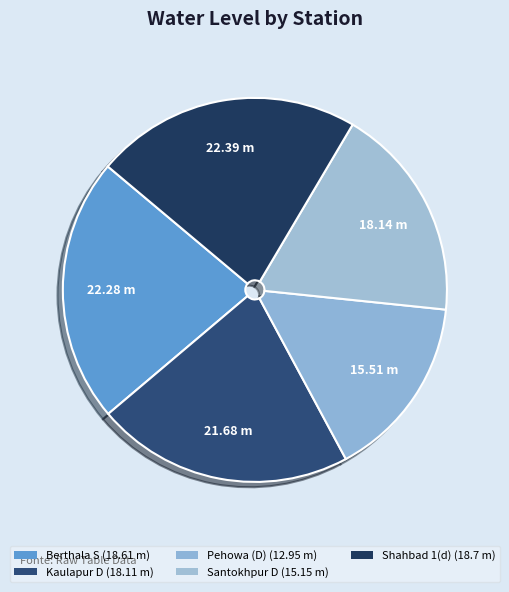

Rank the categories by value from lowest to highest.

Pehowa (D), Santokhpur D, Kaulapur D, Berthala S, Shahbad 1(d)